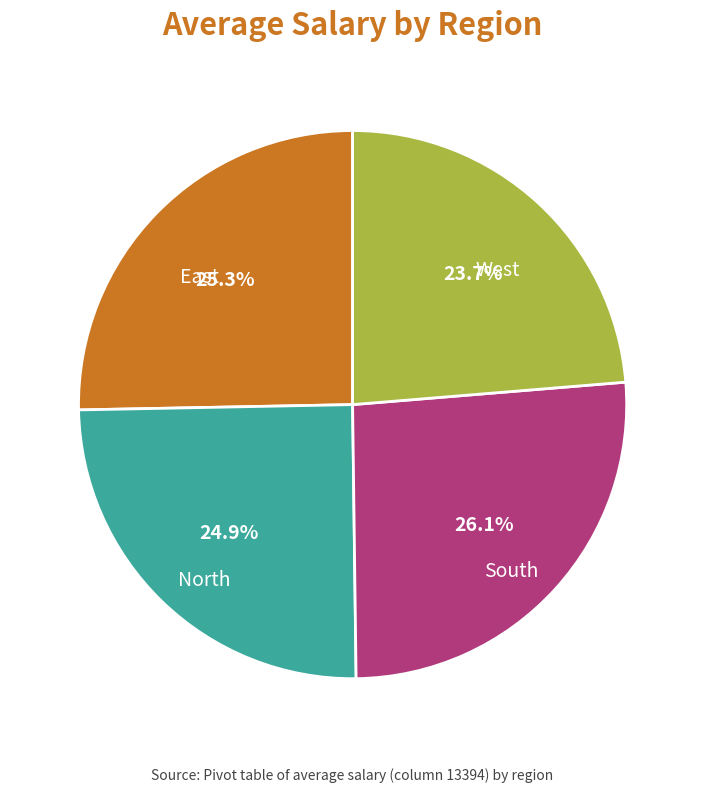

Is South the majority of the pie?

No